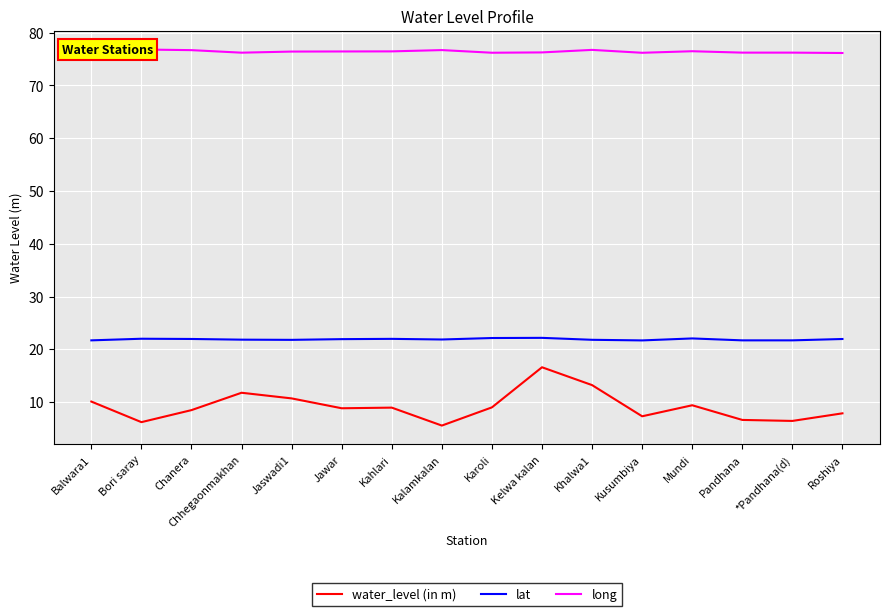

True or false: water_level (in m) and lat intersect in this chart.

False